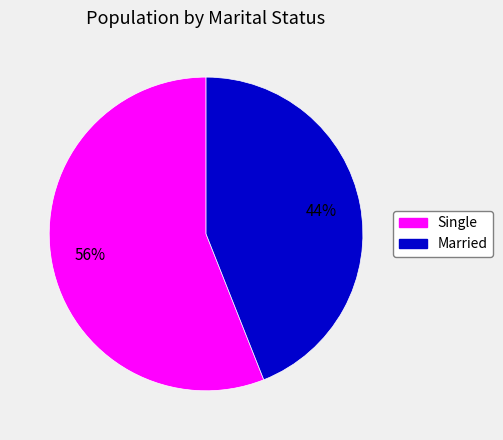

Approximately how many times larger is the value at Single compared to Married?

1.3